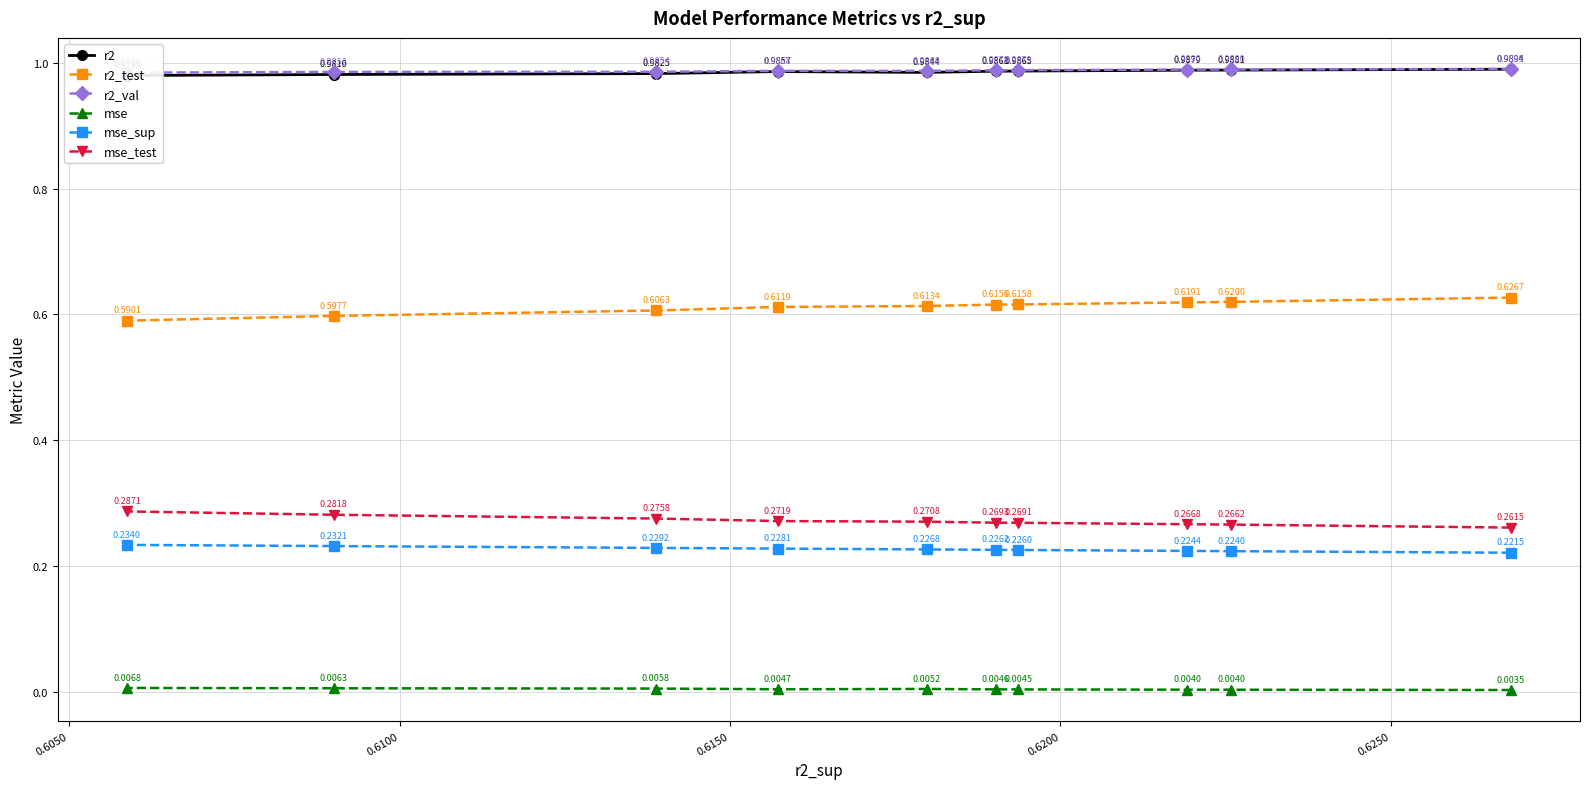

What is the value of the mse_sup point at the 6th from the left?

0.2